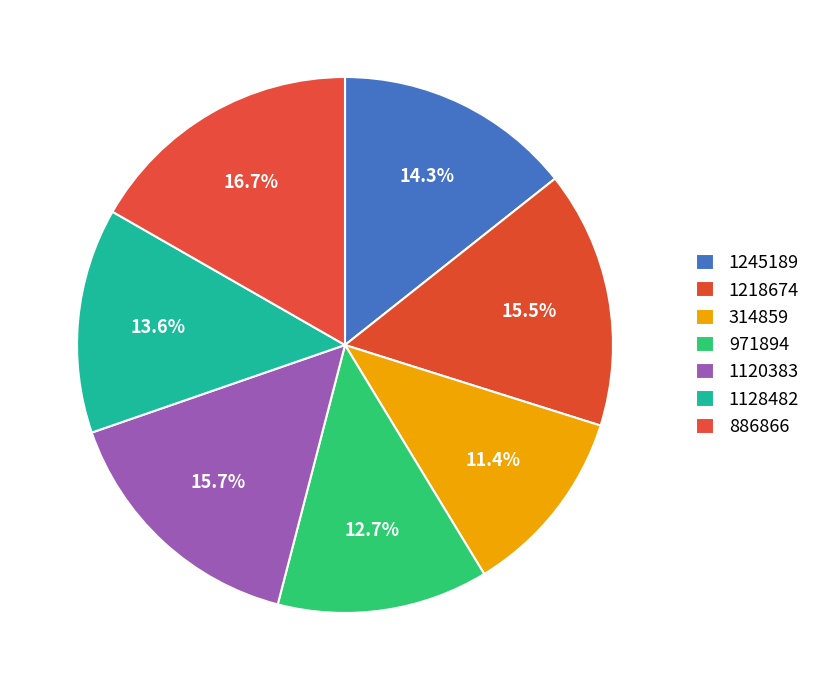

Is the sum of 1128482 and 1120383 greater than half?

No